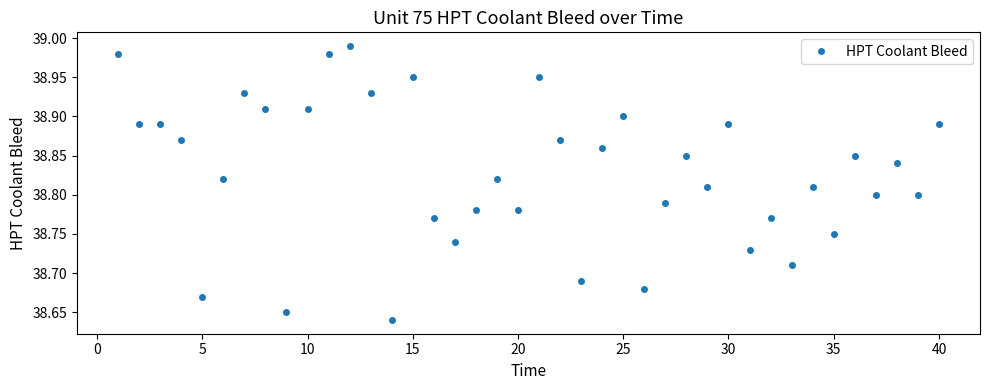

What is the difference between the maximum and second lowest values?

0.3